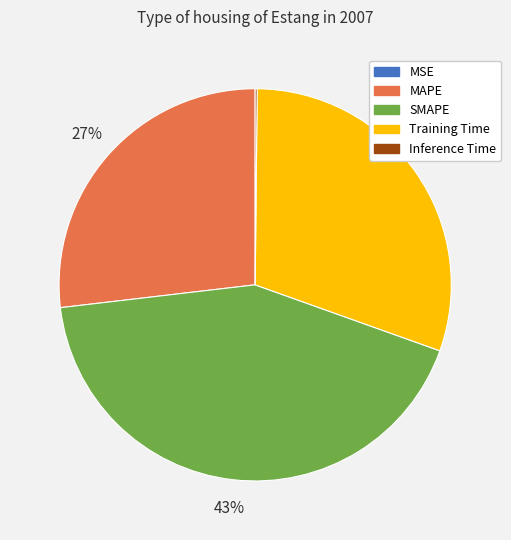

Which category has the biggest portion of the pie?

SMAPE